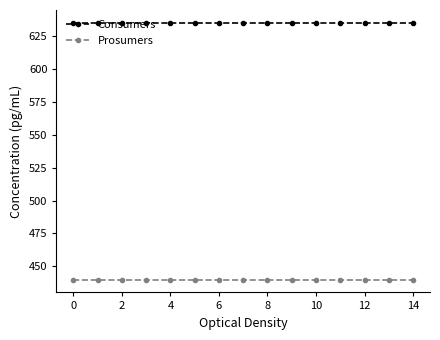

What is the value of the Prosumers point at the 10th from the left?

440